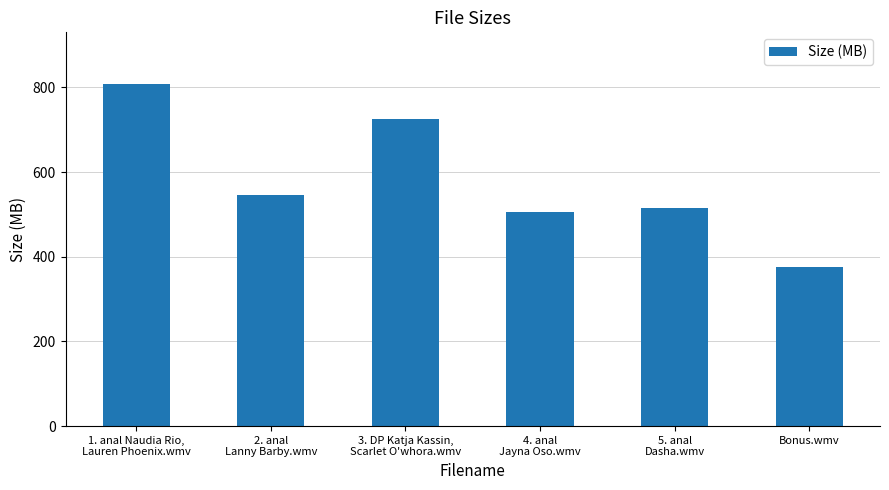

List the labels in order of value, largest first.

1. anal Naudia Rio,
Lauren Phoenix.wmv, 3. DP Katja Kassin,
Scarlet O'whora.wmv, 2. anal
Lanny Barby.wmv, 5. anal
Dasha.wmv, 4. anal
Jayna Oso.wmv, Bonus.wmv